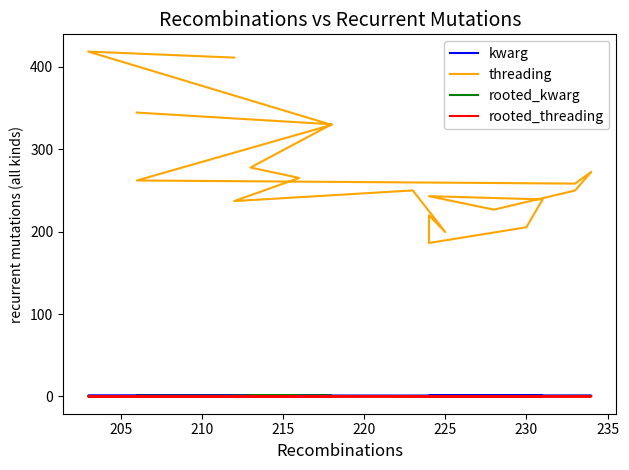

What is the highest value of the kwarg series?

1.0